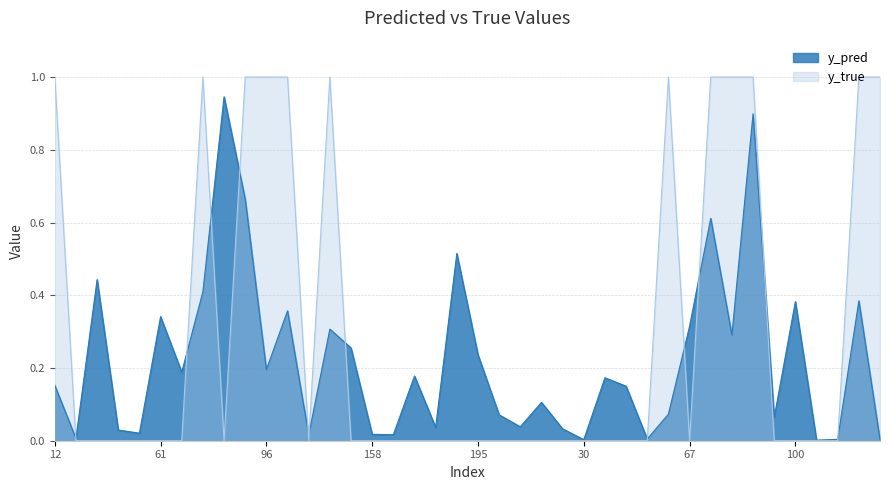

True or false: y_true has more than 2 interior local peaks.

True